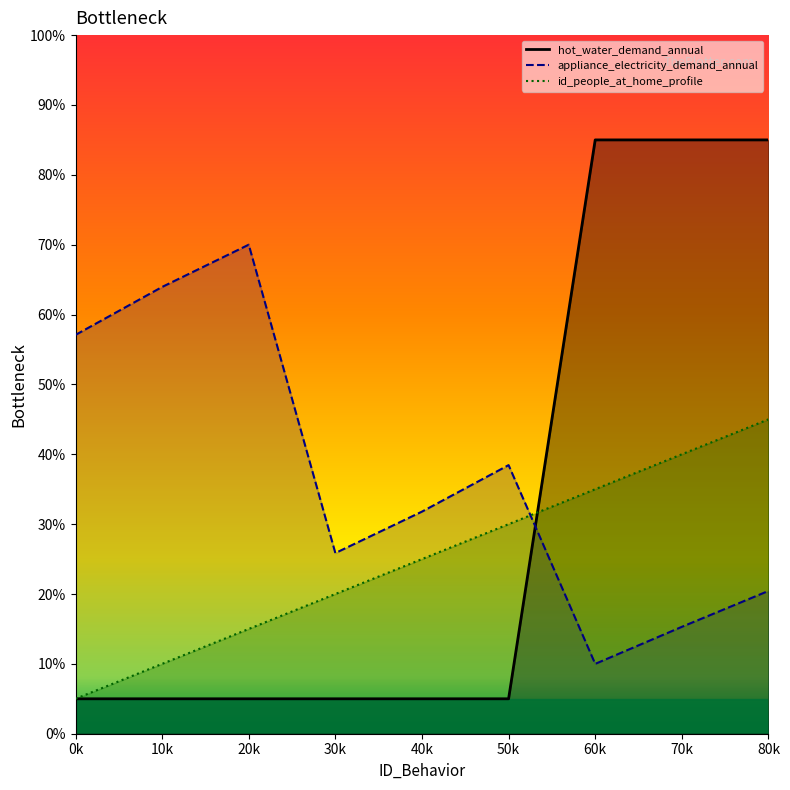

List the series in order of their overall mean, lowest first.

id_people_at_home_profile, hot_water_demand_annual, appliance_electricity_demand_annual